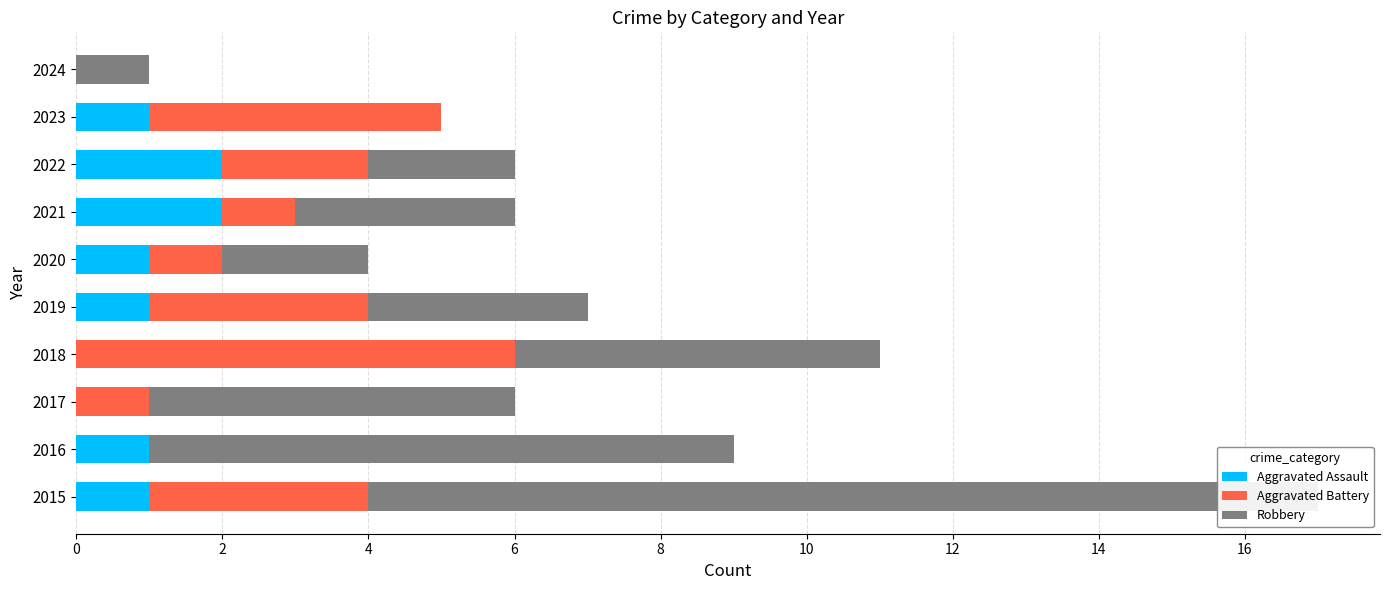

Rank the series by their average value, from lowest to highest.

Aggravated Assault, Aggravated Battery, Robbery